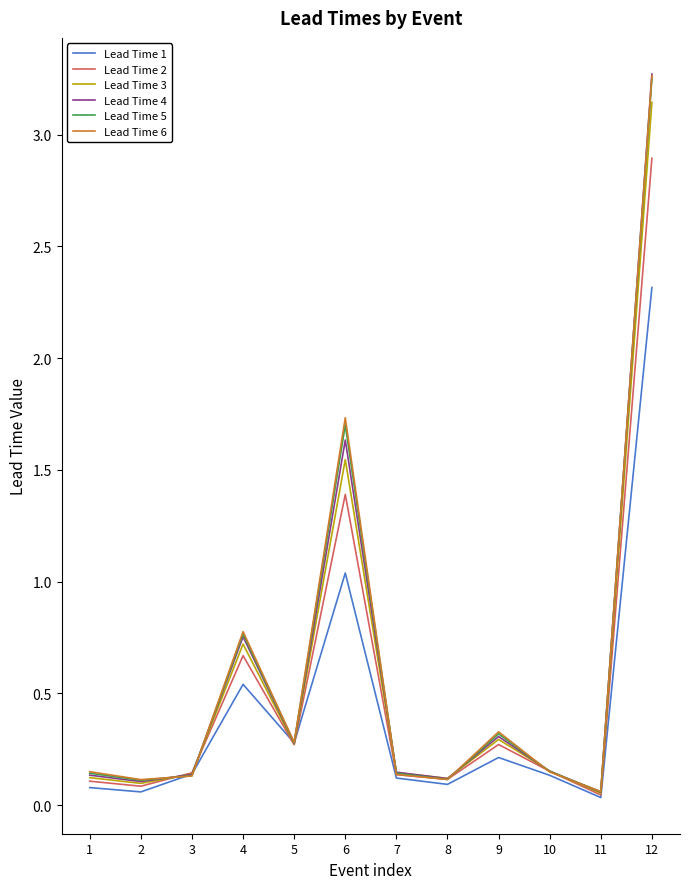

What is the total value across all series at 9?

1.7